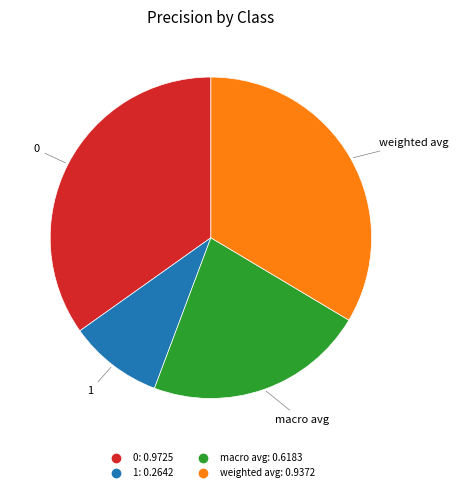

Count the number of slices in the pie.

4